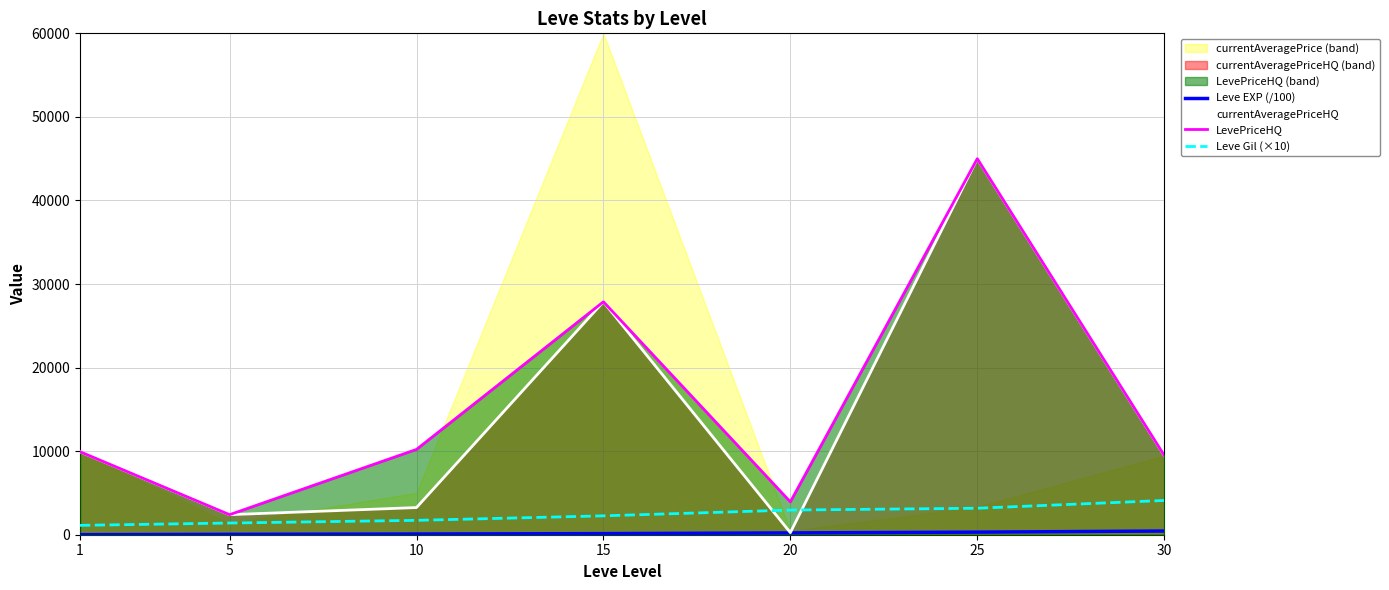

What is the minimum value shown in the chart?

6.3